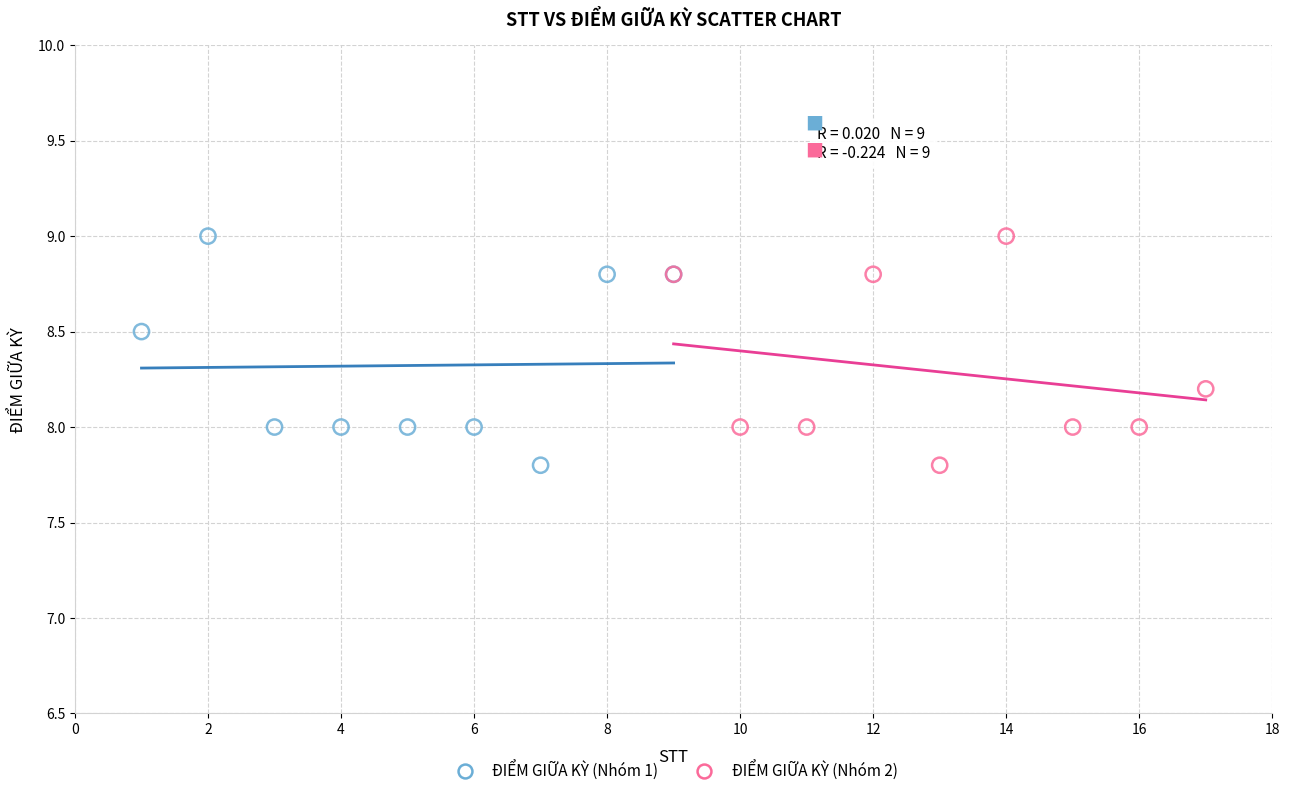

What are all the series names shown in the legend?

ĐIỂM GIỮA KỲ (Nhóm 1), ĐIỂM GIỮA KỲ (Nhóm 2)